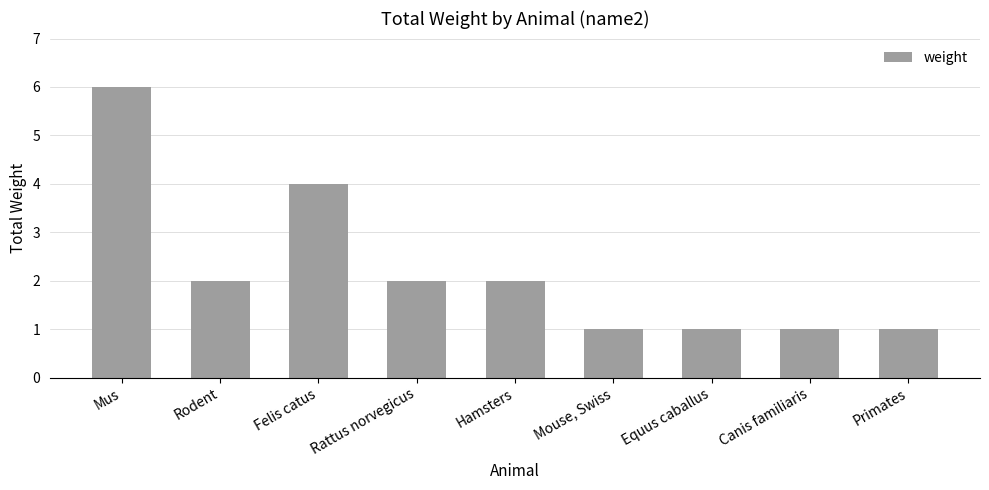

True or false: the data shows 10 at Mus.

False